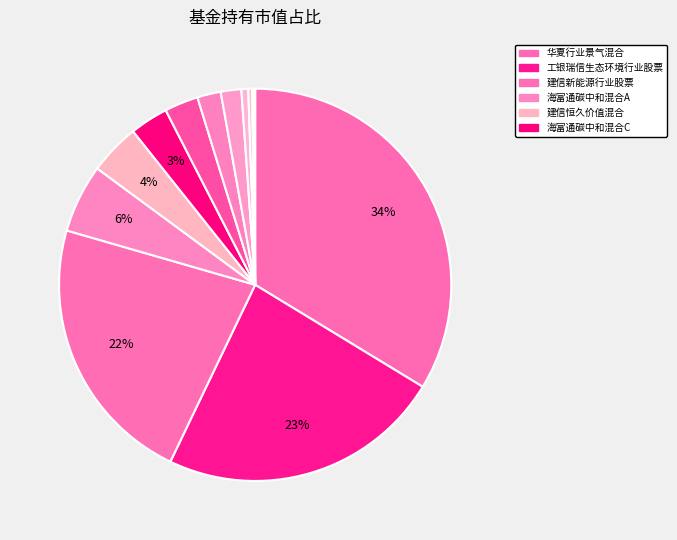

Is there a majority slice in this chart?

No